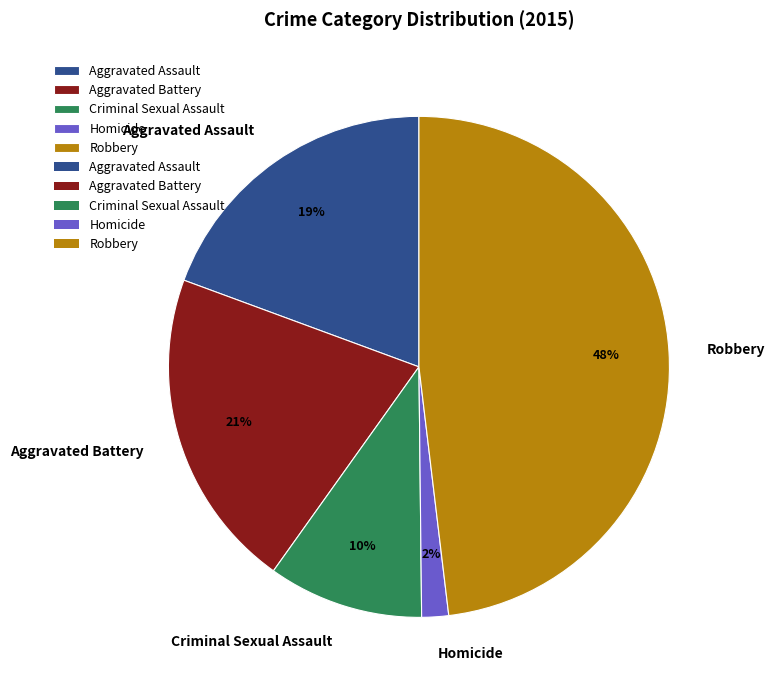

To the nearest percent, what percentage of the pie is Aggravated Battery?

21%